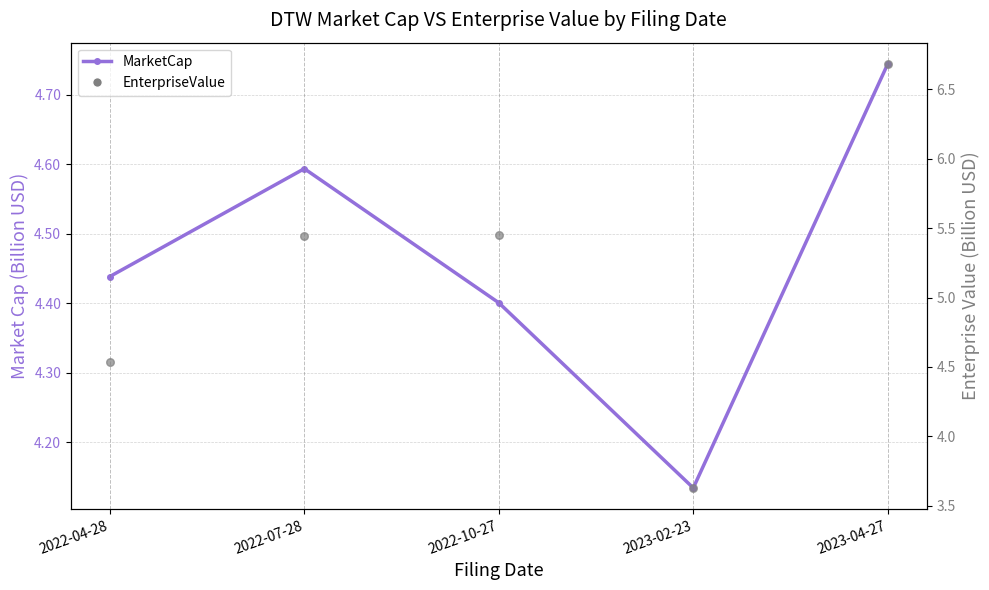

Which series reaches the minimum Y coordinate?

EnterpriseValue